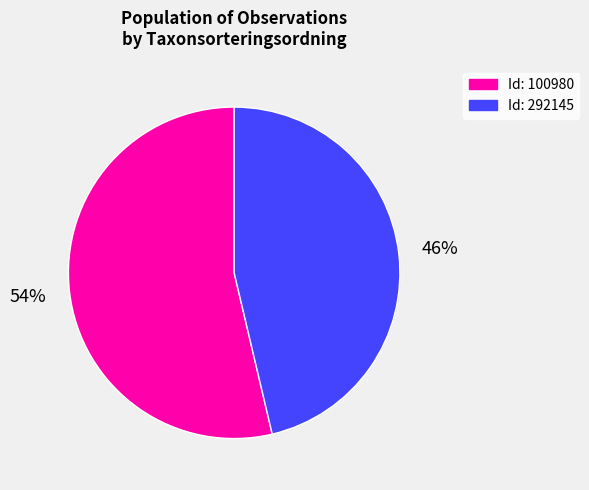

Is there any slice that represents more than half of the pie?

Yes